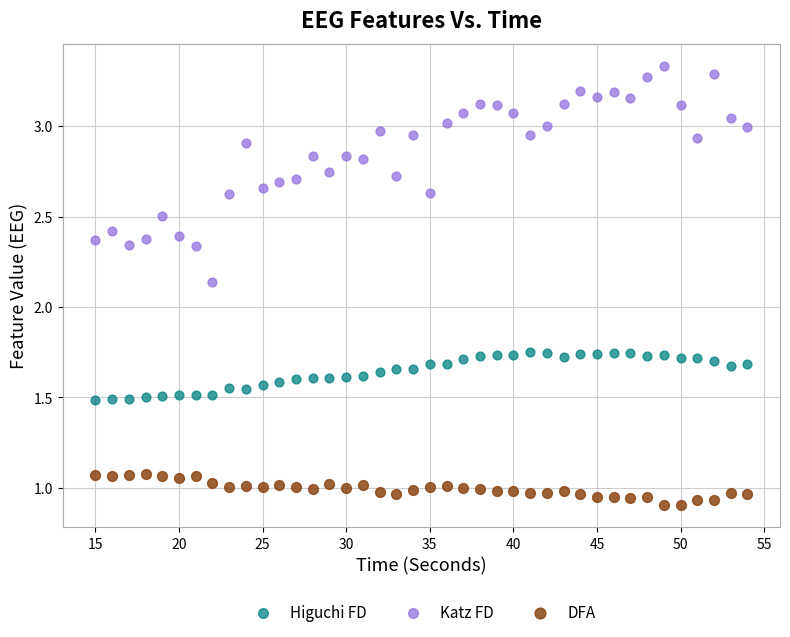

Which series contains the lowest Y value?

DFA